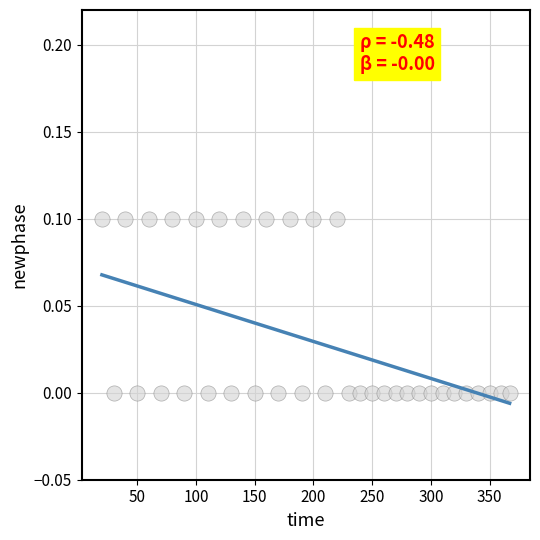

What is the range of X values (max minus min)?

347.0